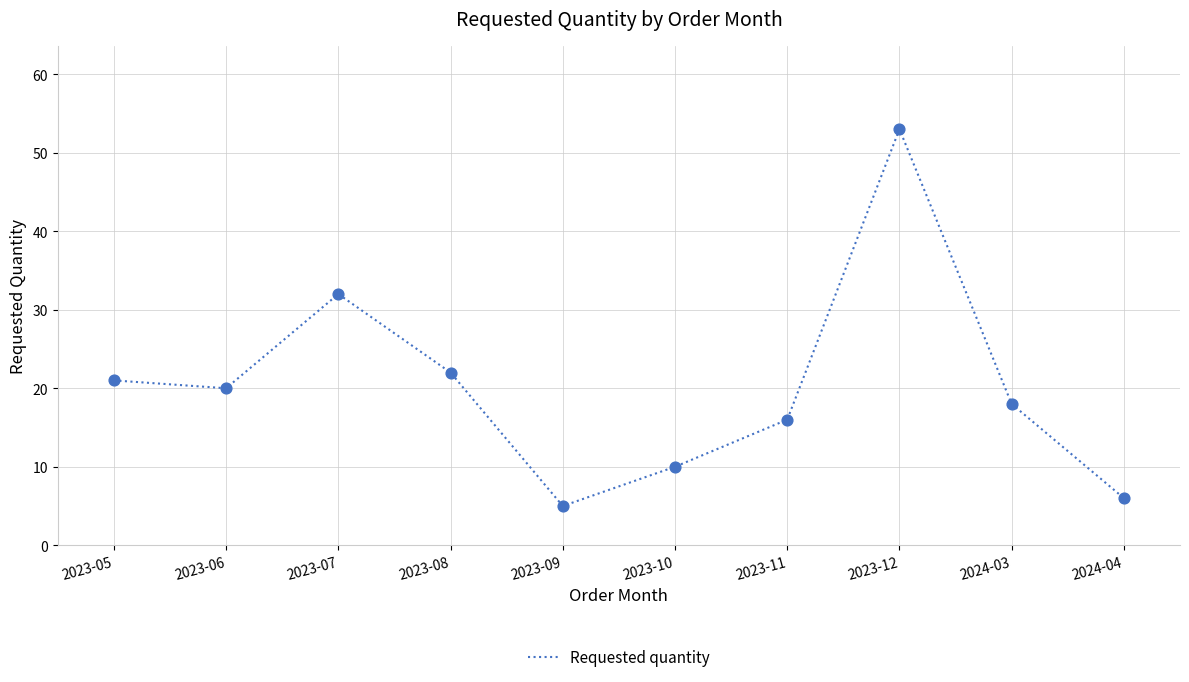

Which has a higher value, 2023-06 or 2023-10?

2023-06